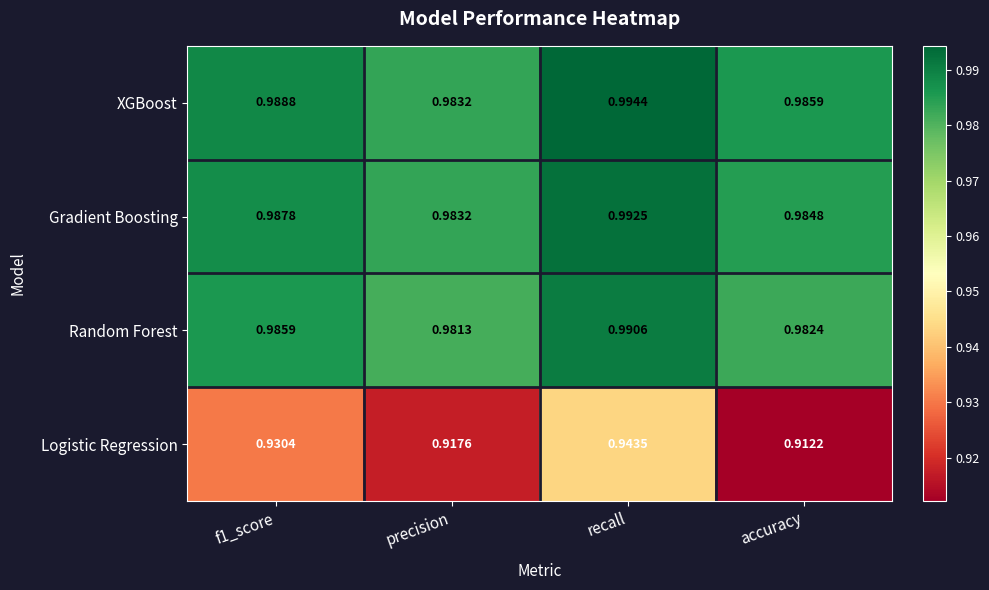

At which label does Logistic Regression reach its peak?

recall